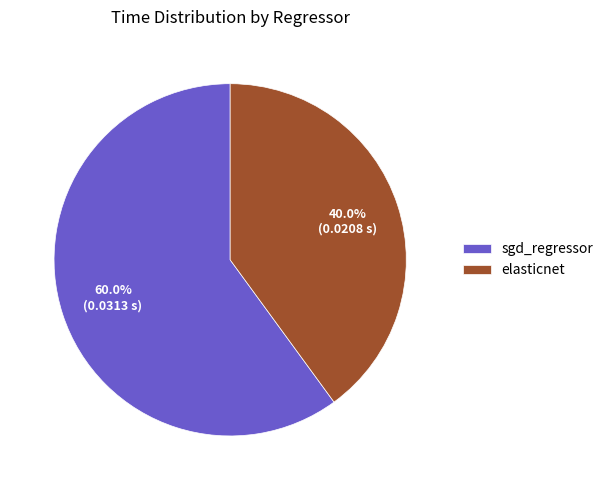

To the nearest percent, what is the combined percentage of sgd_regressor and elasticnet?

100%